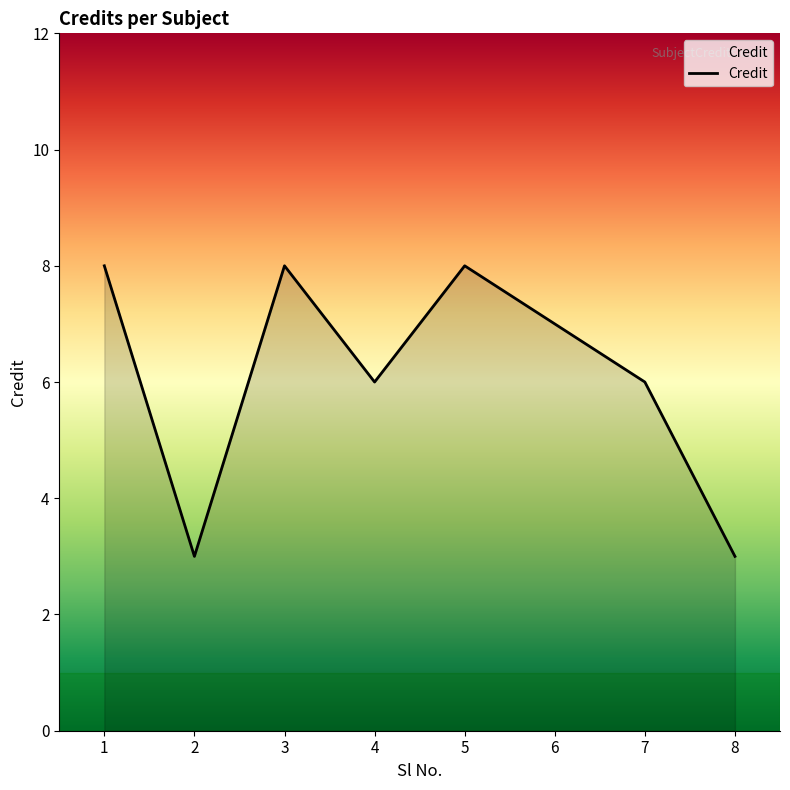

What is the sum of all values?

49